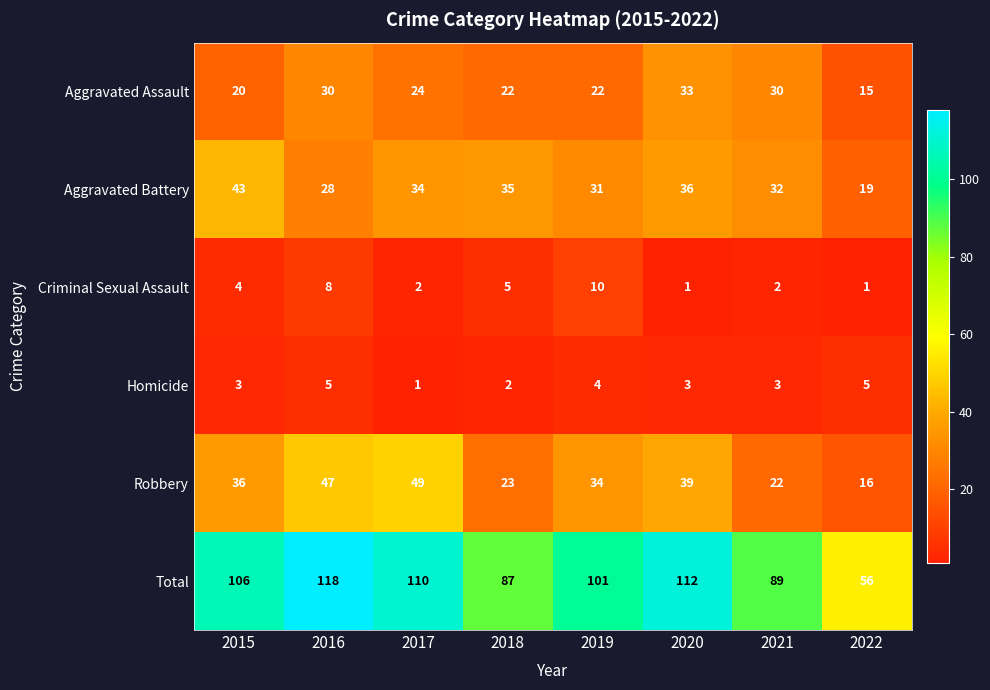

True or false: Robbery has a value of 49 at 2017.

True